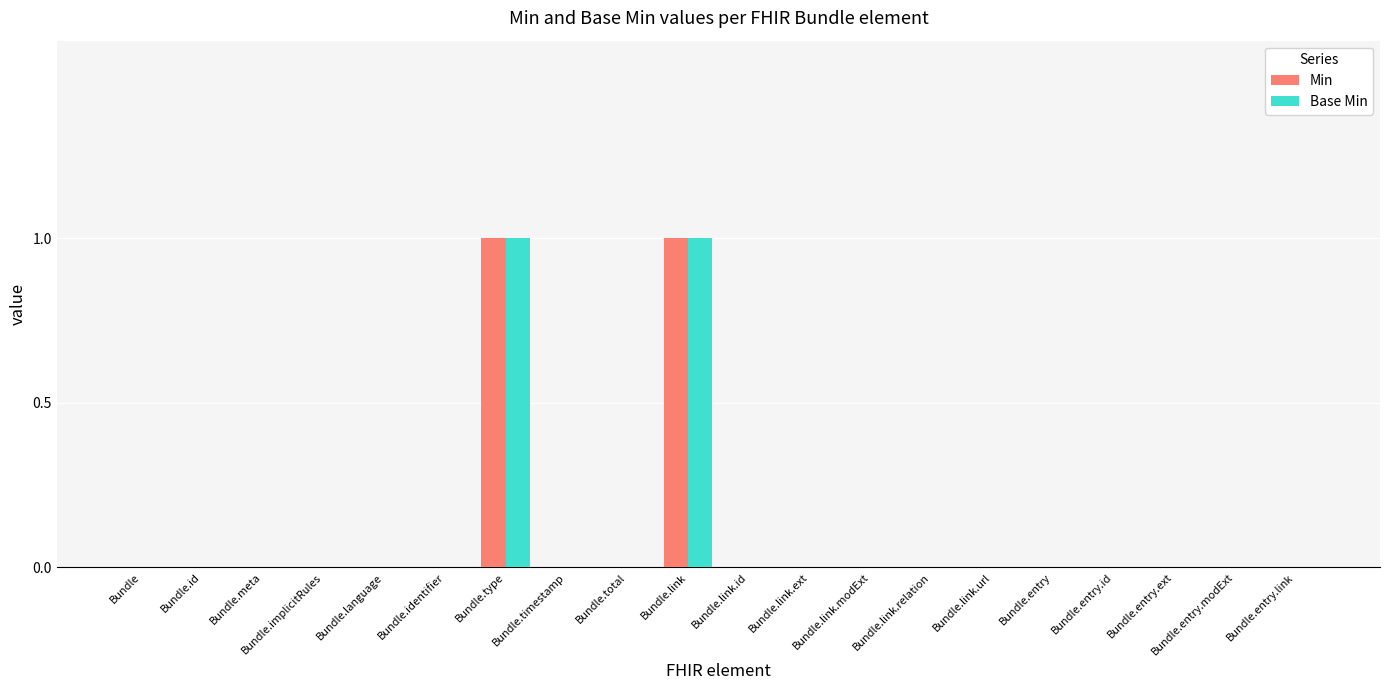

How many categories are shown in the chart?

20